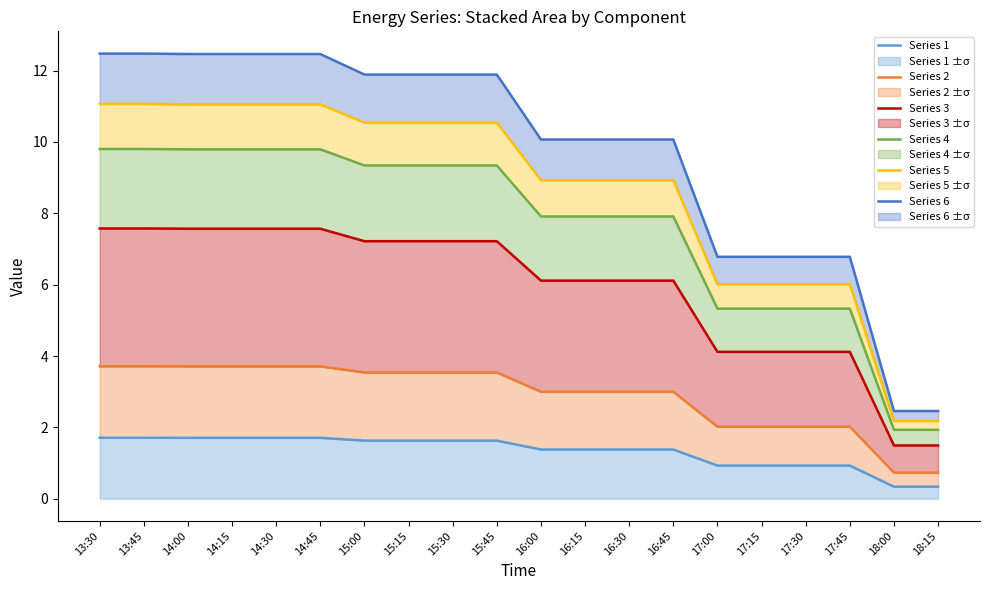

How many distinct data groups are displayed?

6